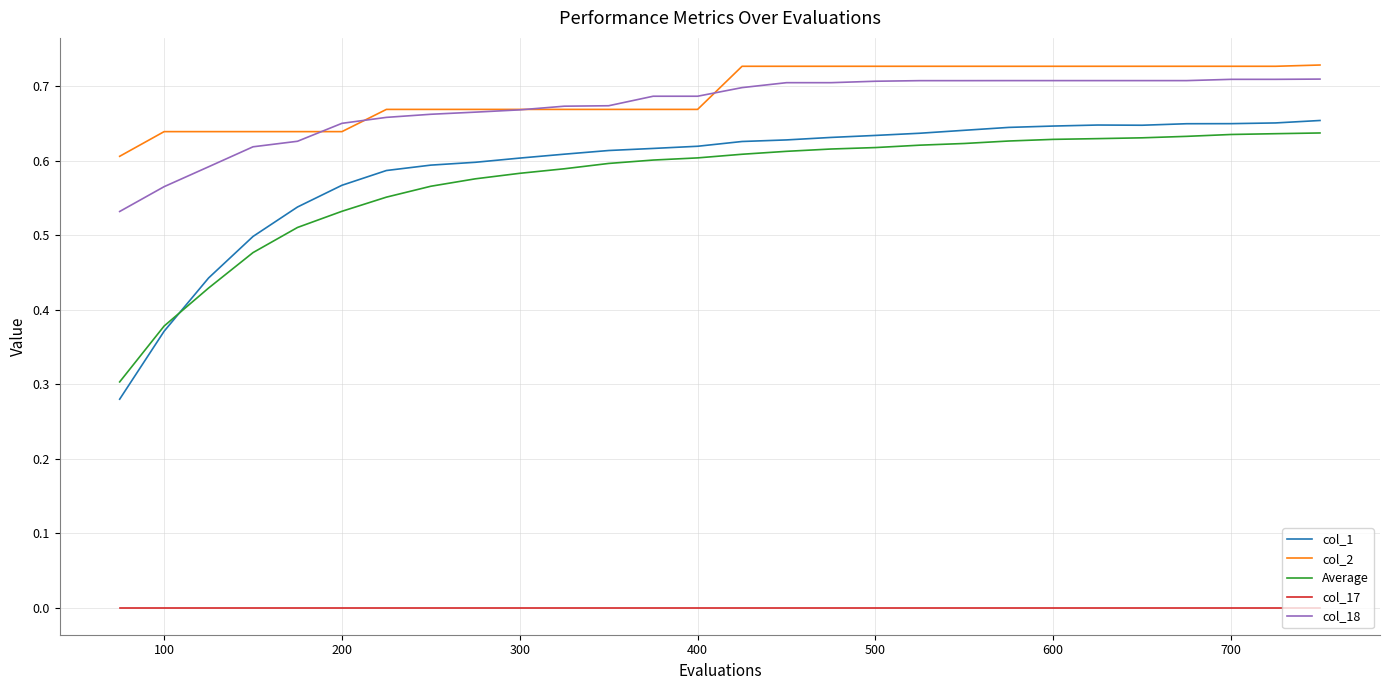

True or false: col_17 and col_2 intersect in this chart.

False